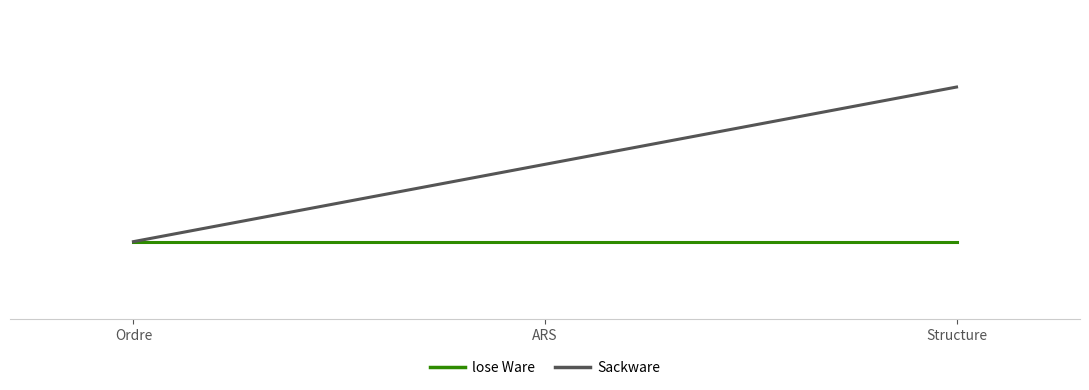

What is the value of the lose Ware point at the 1st from the left?

1